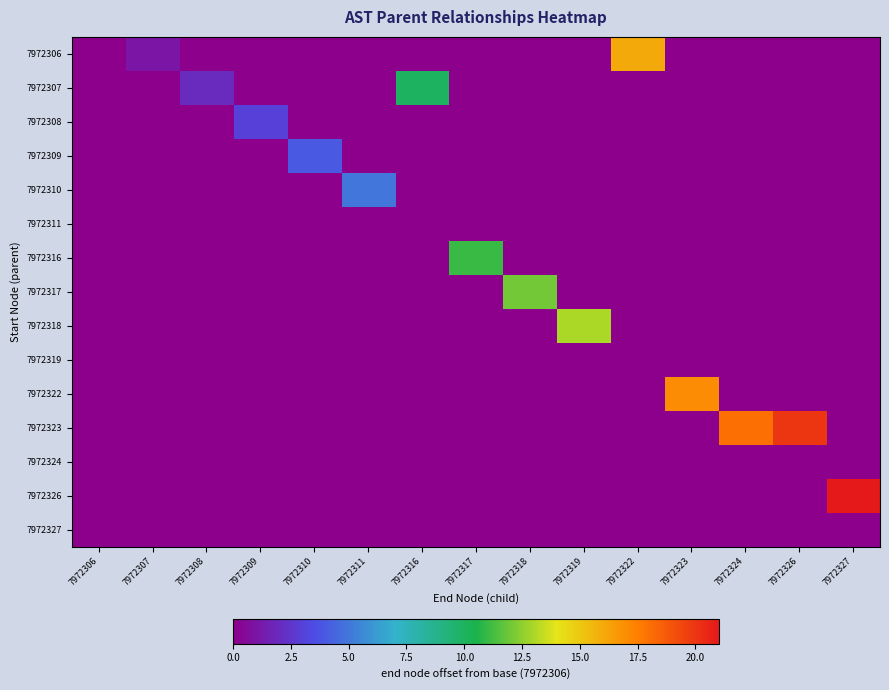

Between 7972324 and 7972306, which is larger?

7972324